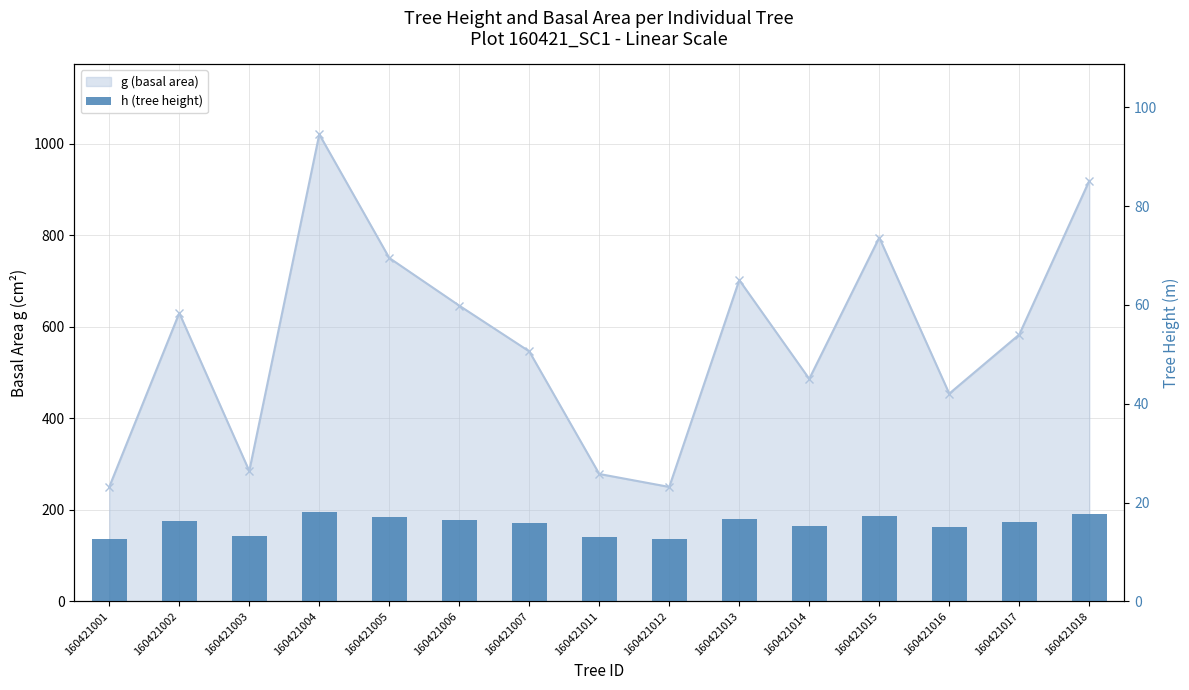

What is the sum of all values?

233.3